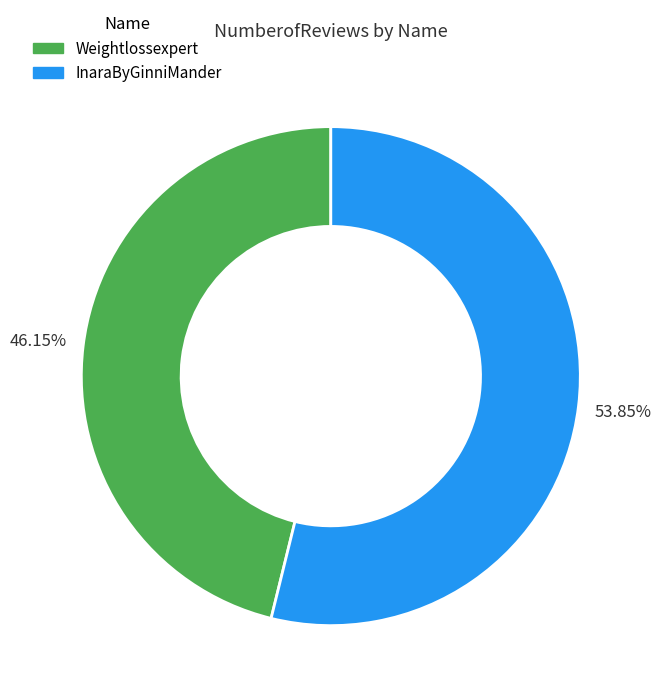

True or false: InaraByGinniMander accounts for 54% of the total.

True